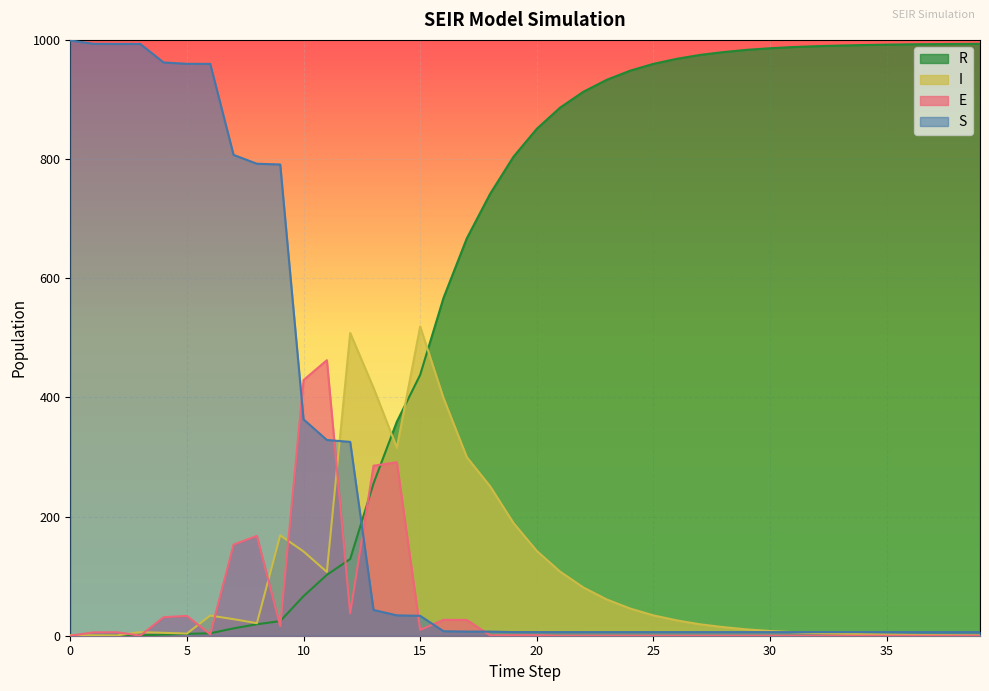

What is the highest value of the R series?

993.4